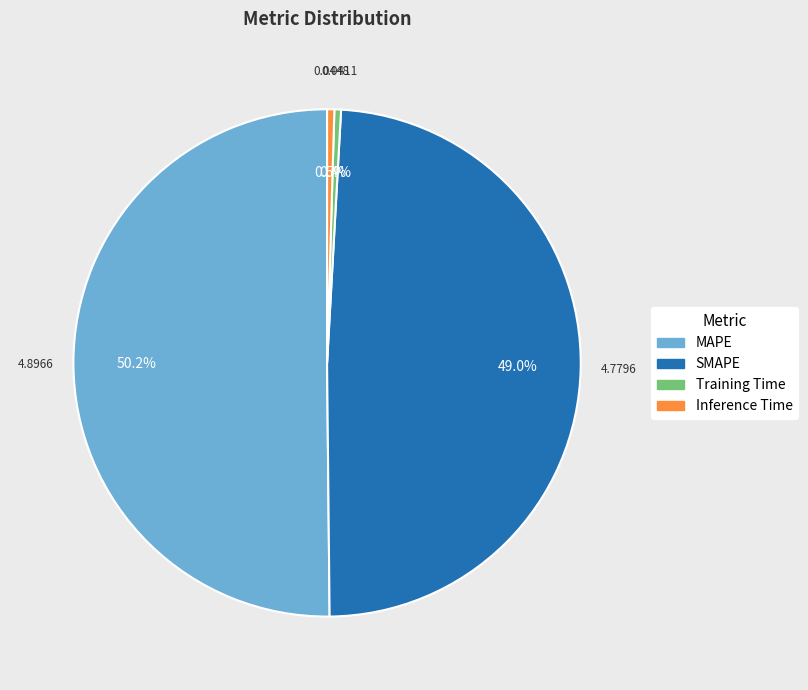

To the nearest percent, what portion does MAPE represent?

50%